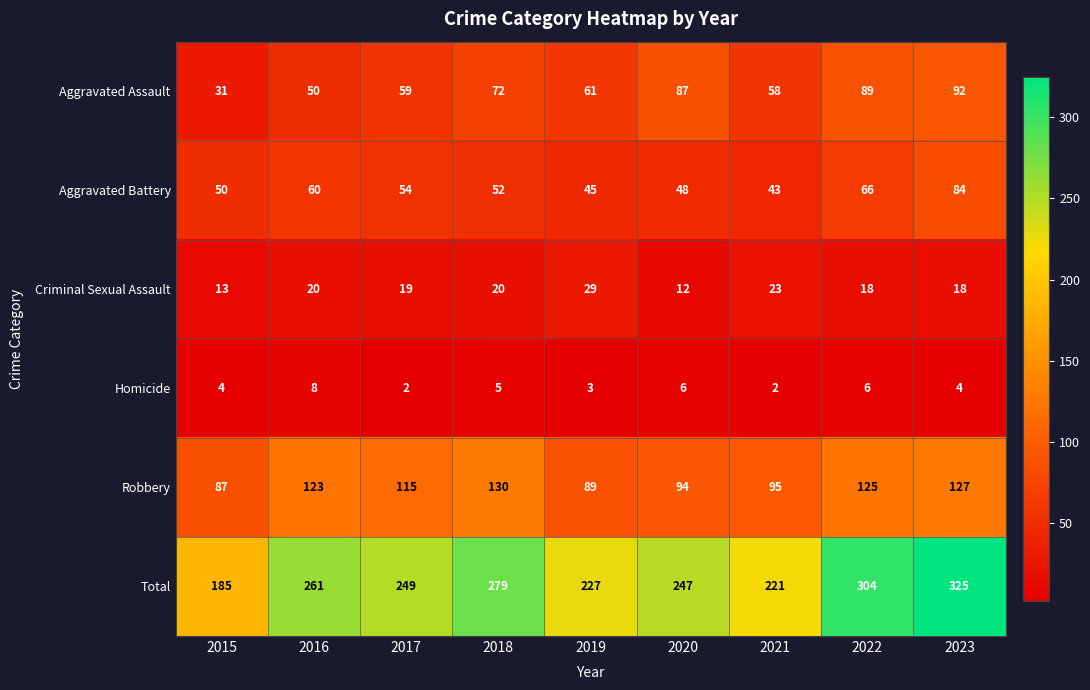

What is the greatest value displayed?

325